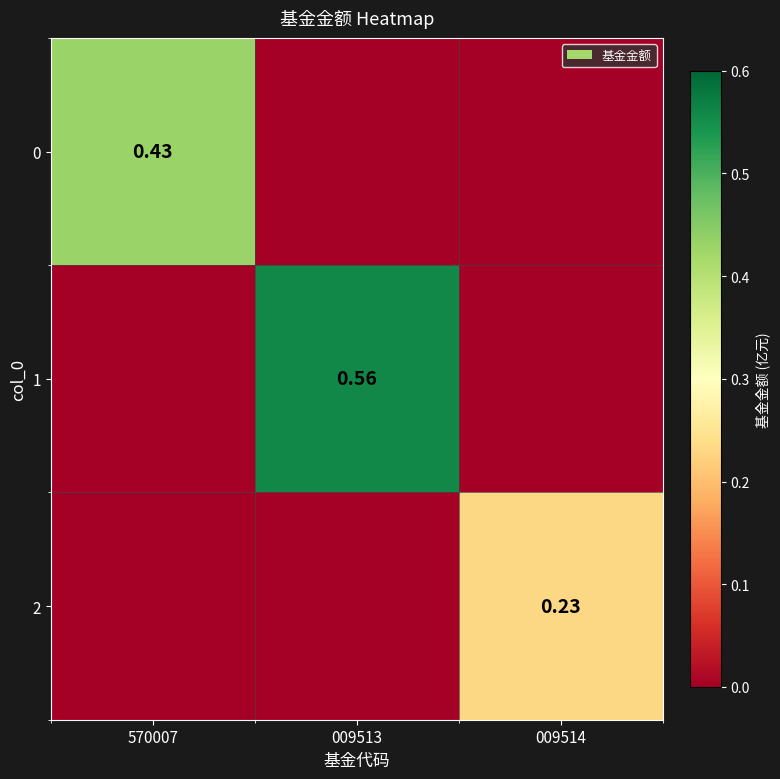

What is the difference between the highest and lowest values at 570007?

0.4